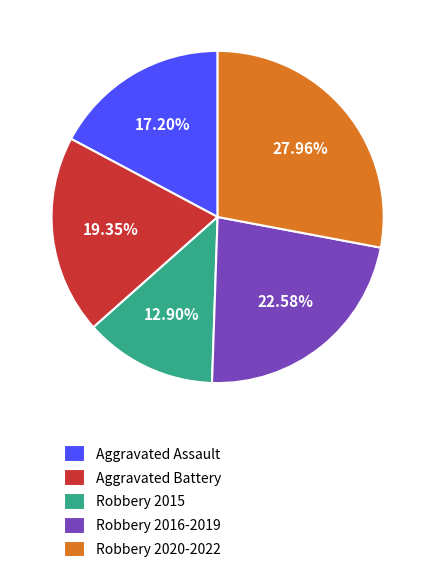

Rank the categories by value from highest to lowest.

Robbery 2020-2022, Robbery 2016-2019, Aggravated Battery, Aggravated Assault, Robbery 2015